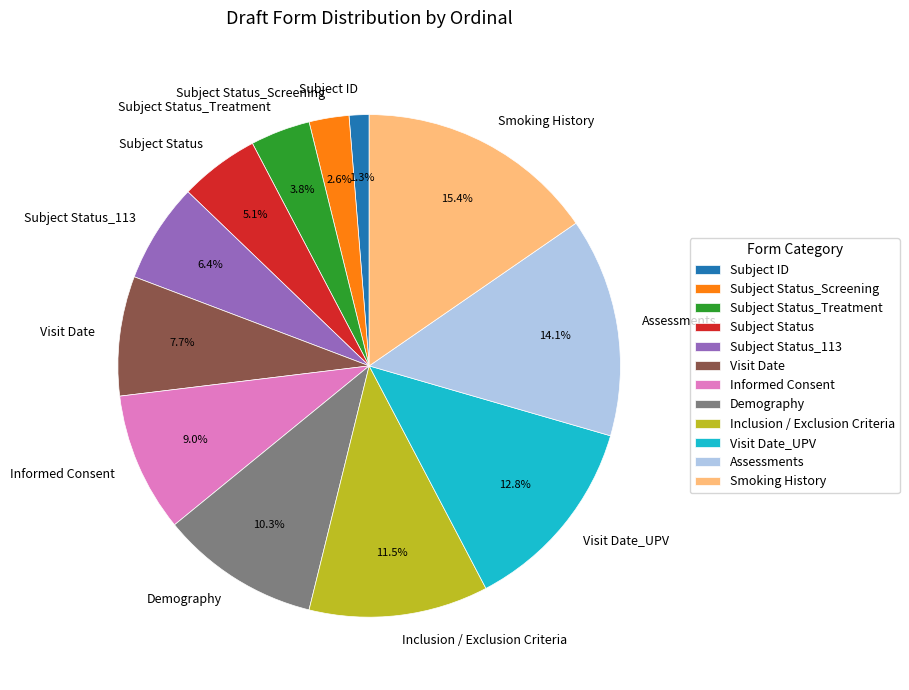

To the nearest percent, what is the difference between the Visit Date and Visit Date_UPV slice percentages?

5%